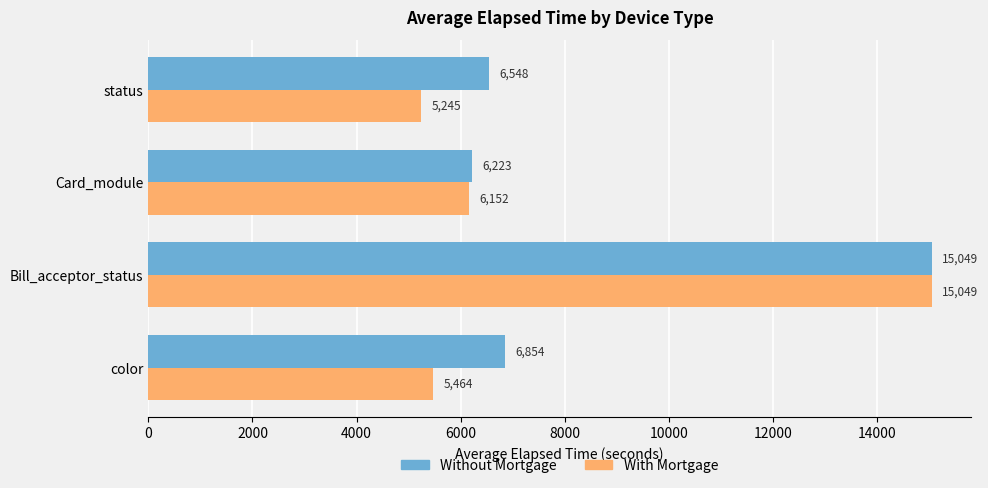

How many data points in With Mortgage are less than 6152?

2